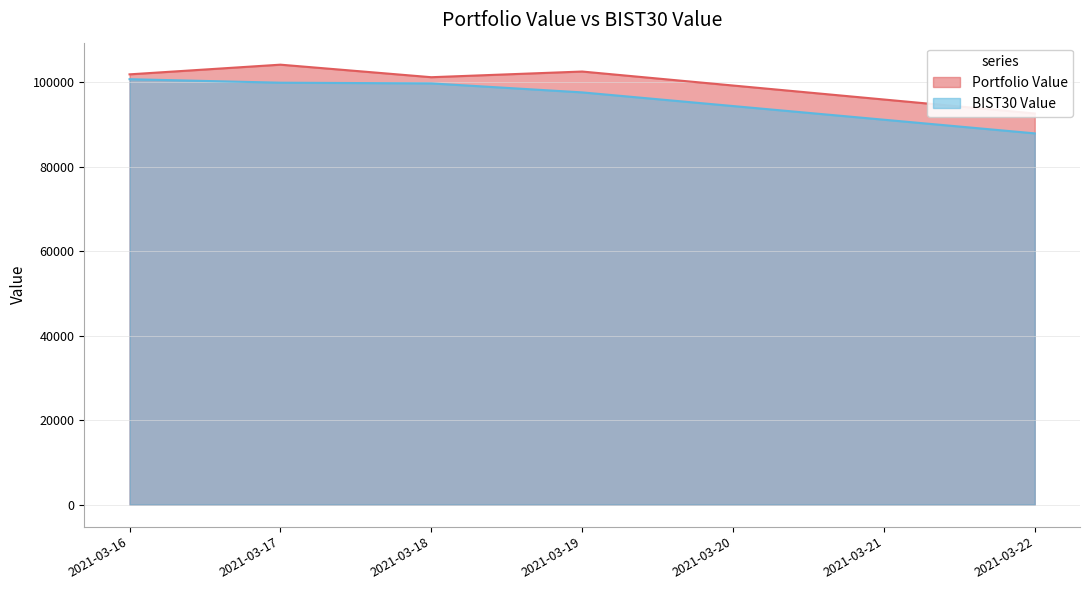

The value of BIST30 Value at 2021-03-22 is 130074.6. True or false?

False